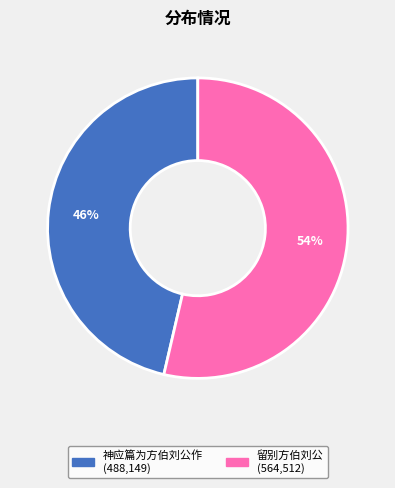

What is the ratio of the value at 留别方伯刘公 to the value at 神应篇为方伯刘公作?

1.2